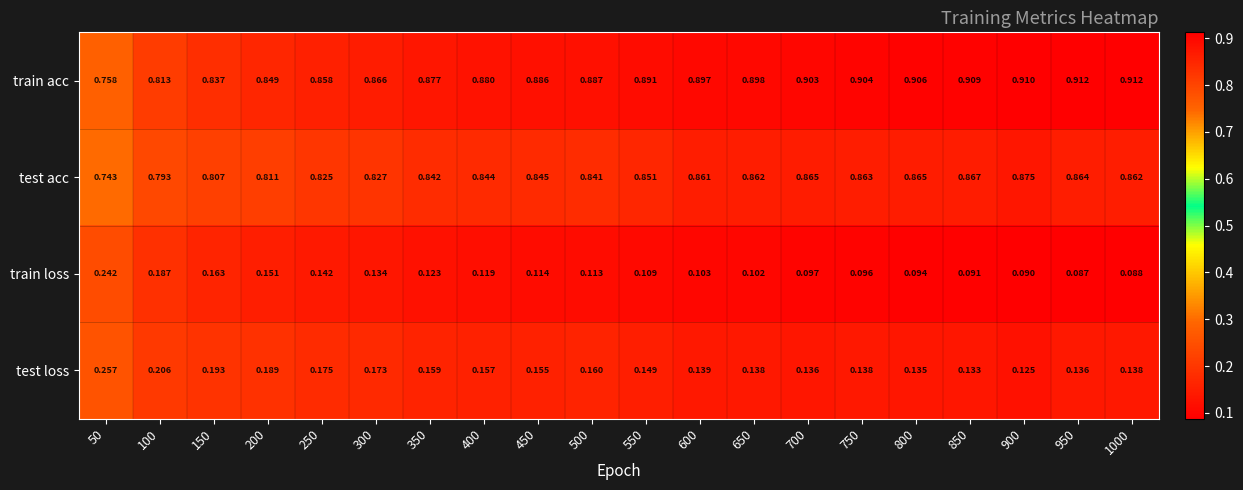

Which series has the largest total across all categories?

train acc